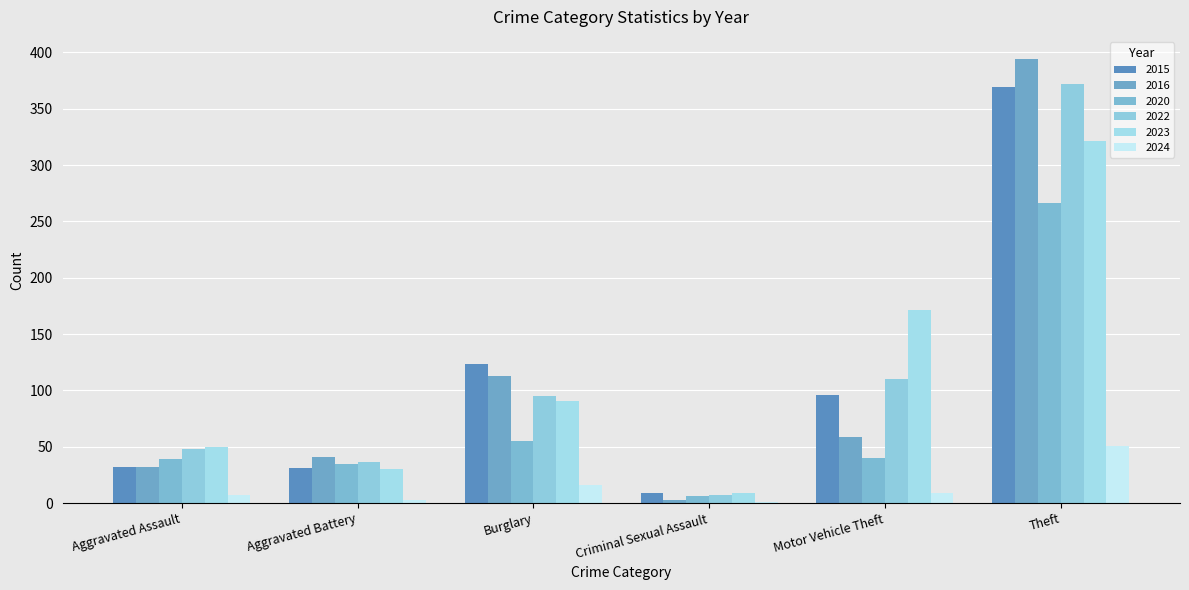

List the labels in order of 2024 value, smallest first.

Criminal Sexual Assault, Aggravated Battery, Aggravated Assault, Motor Vehicle Theft, Burglary, Theft